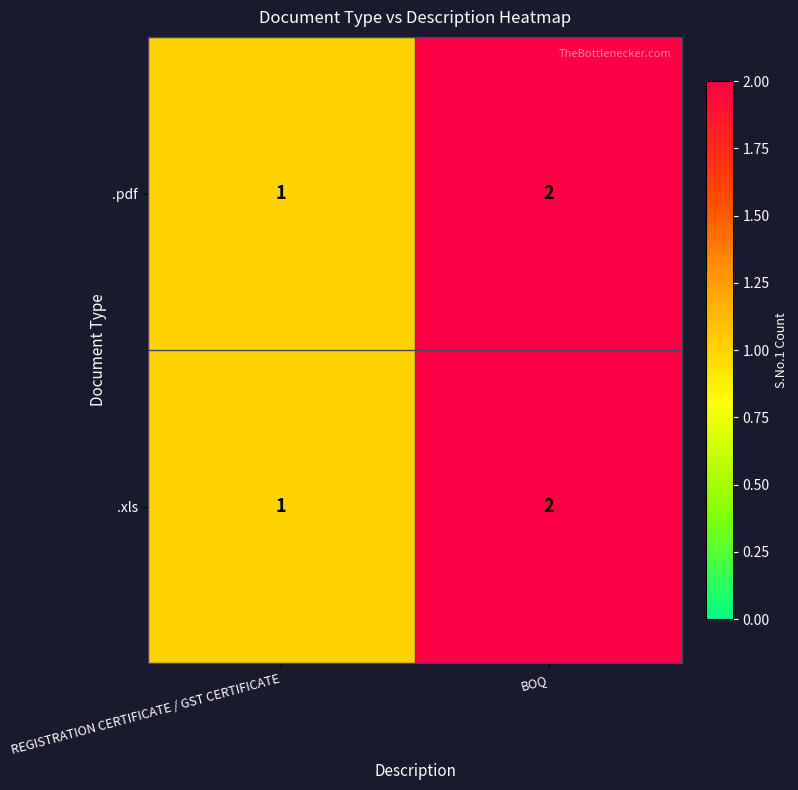

What is the sum of the .xls values at BOQ and REGISTRATION CERTIFICATE / GST CERTIFICATE?

3